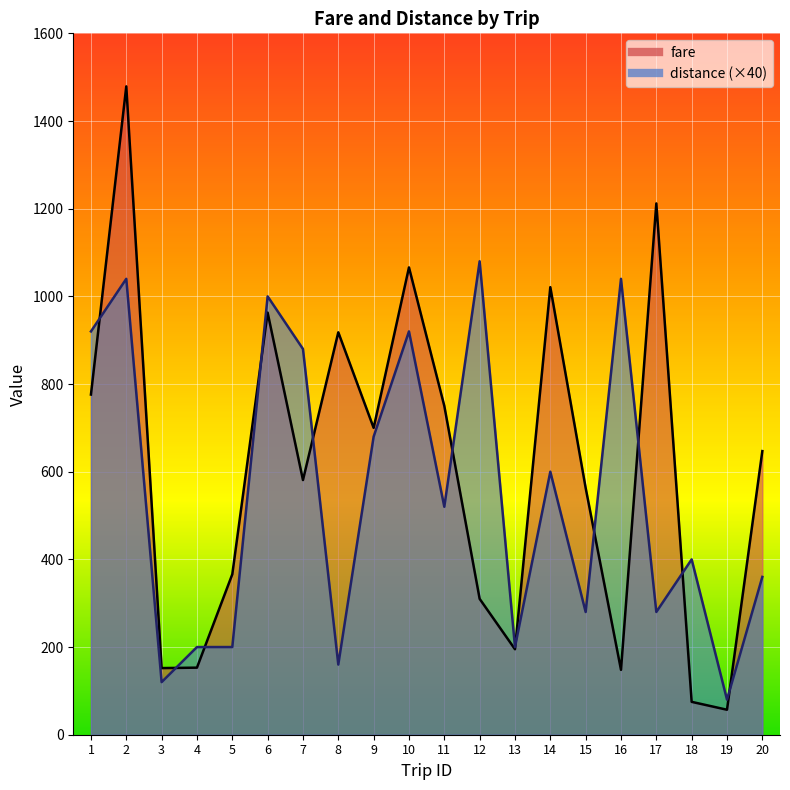

What value does the distance series have at 16?

1040